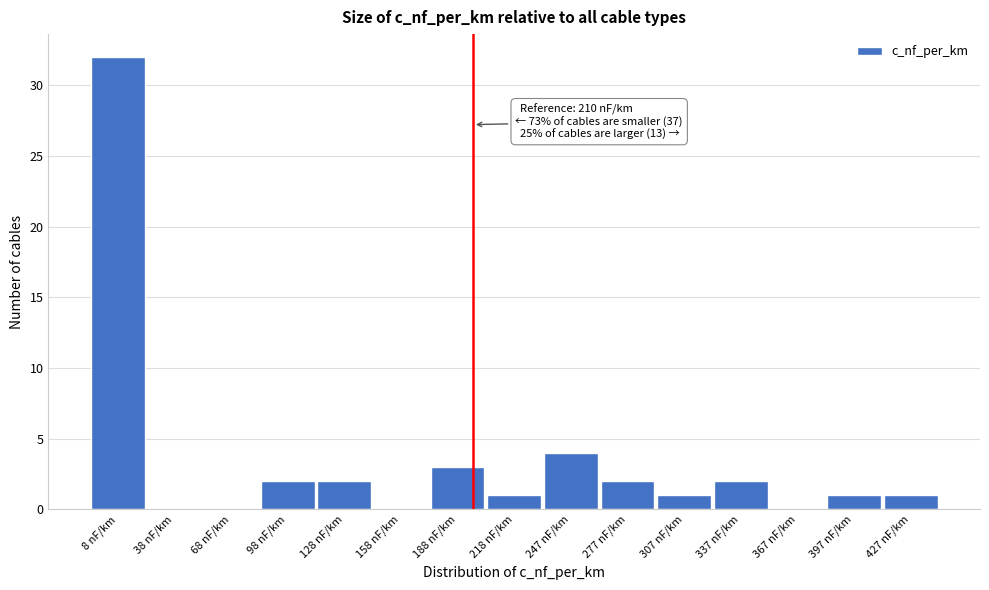

Reading left to right, extract all data points from this chart.

8 nF/km=32	38 nF/km=0	68 nF/km=0	98 nF/km=2	128 nF/km=2	158 nF/km=0	188 nF/km=3	218 nF/km=1	247 nF/km=4	277 nF/km=2	307 nF/km=1	337 nF/km=2	367 nF/km=0	397 nF/km=1	427 nF/km=1